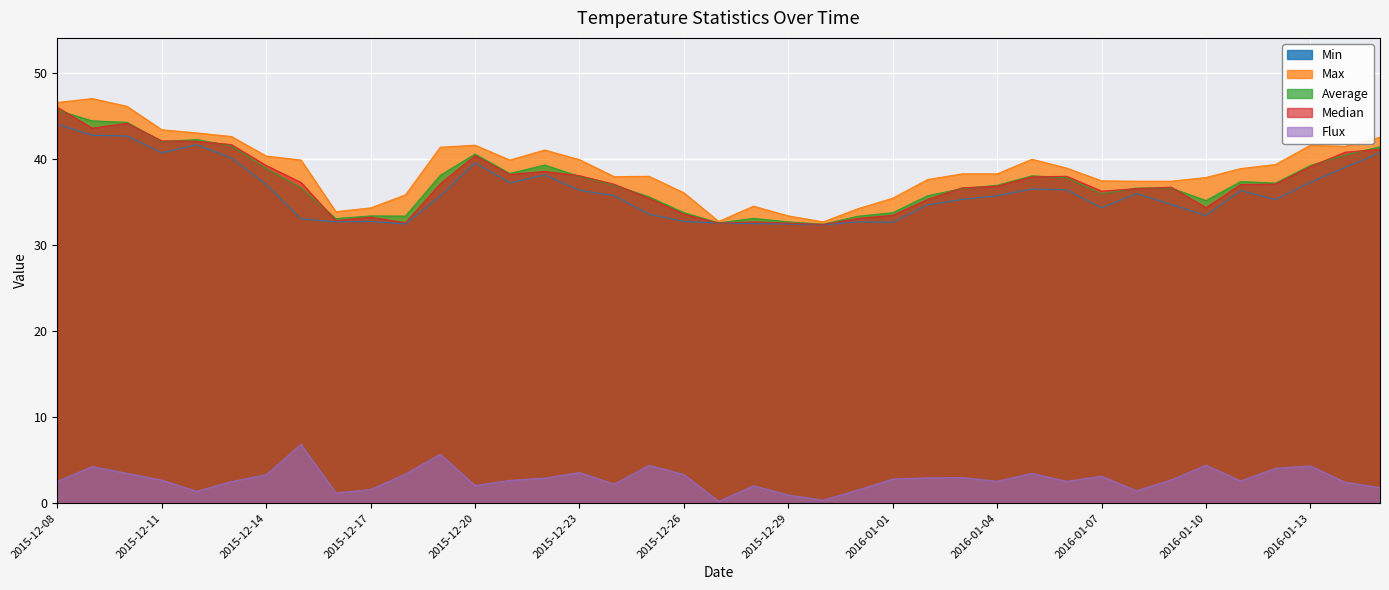

True or false: Flux has a value of 1.2 at 2015-12-24.

False